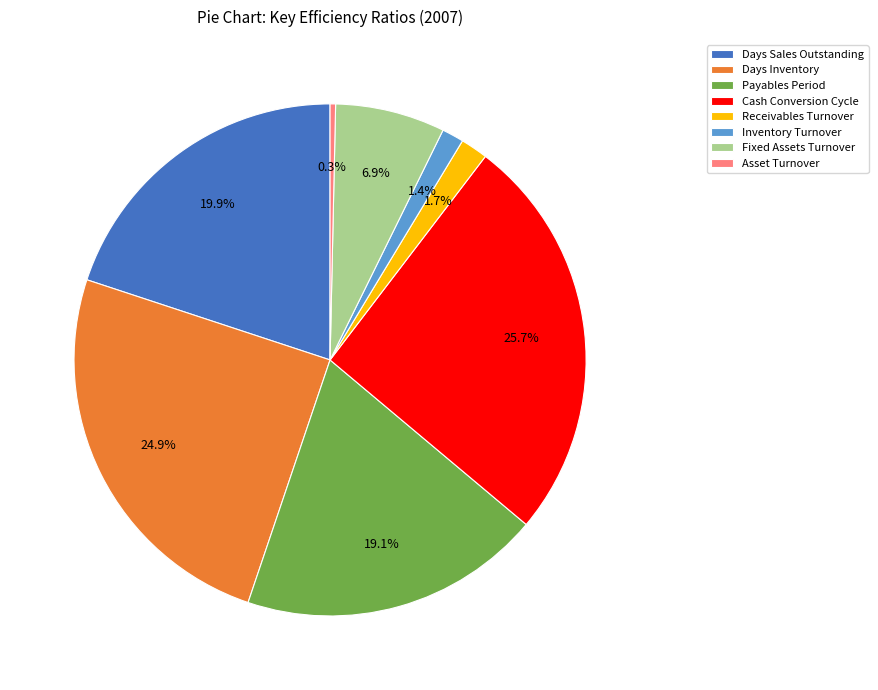

Is there any slice that represents more than half of the pie?

No